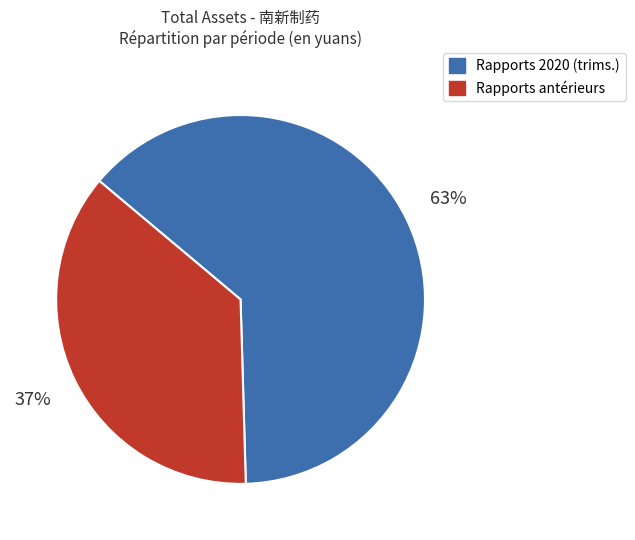

Do Rapports 2020 (trims.) and Rapports antérieurs together represent more than half of the pie?

Yes